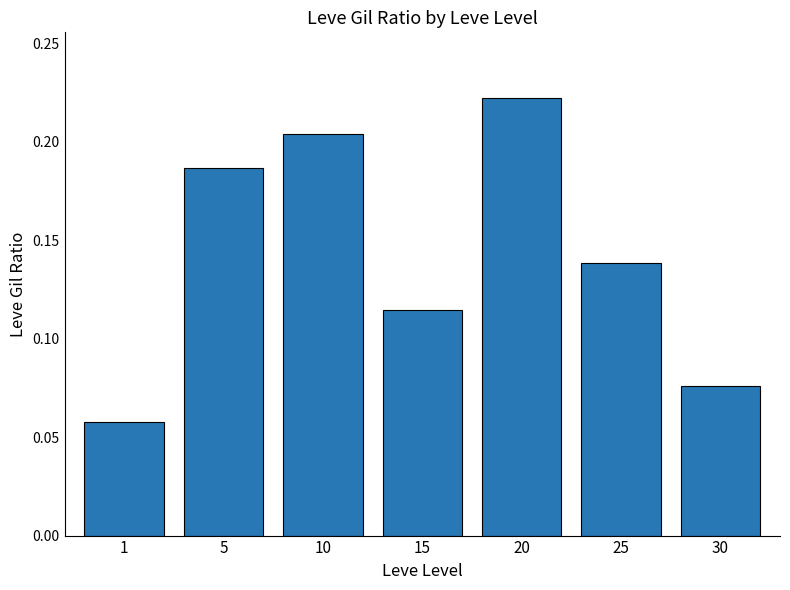

What is the sum of the values at 5 and 30?

0.3